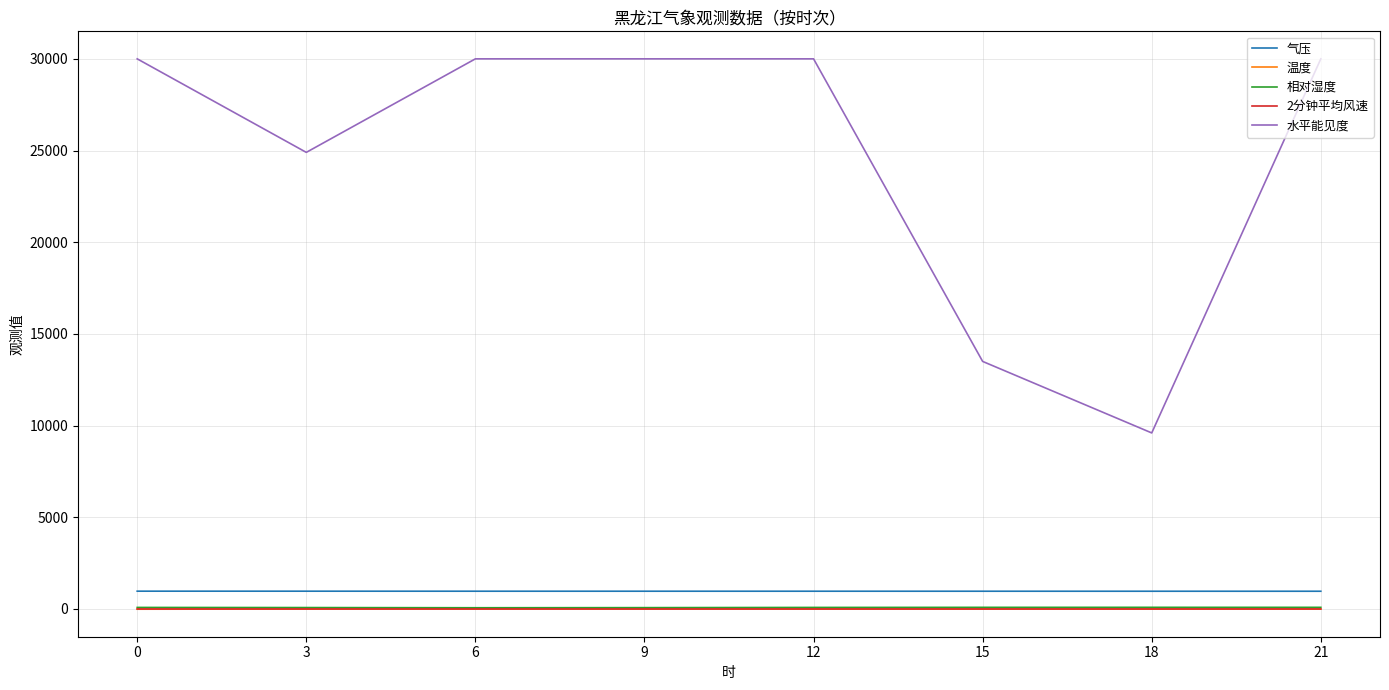

At how many categories does at least one series exceed 21990?

6